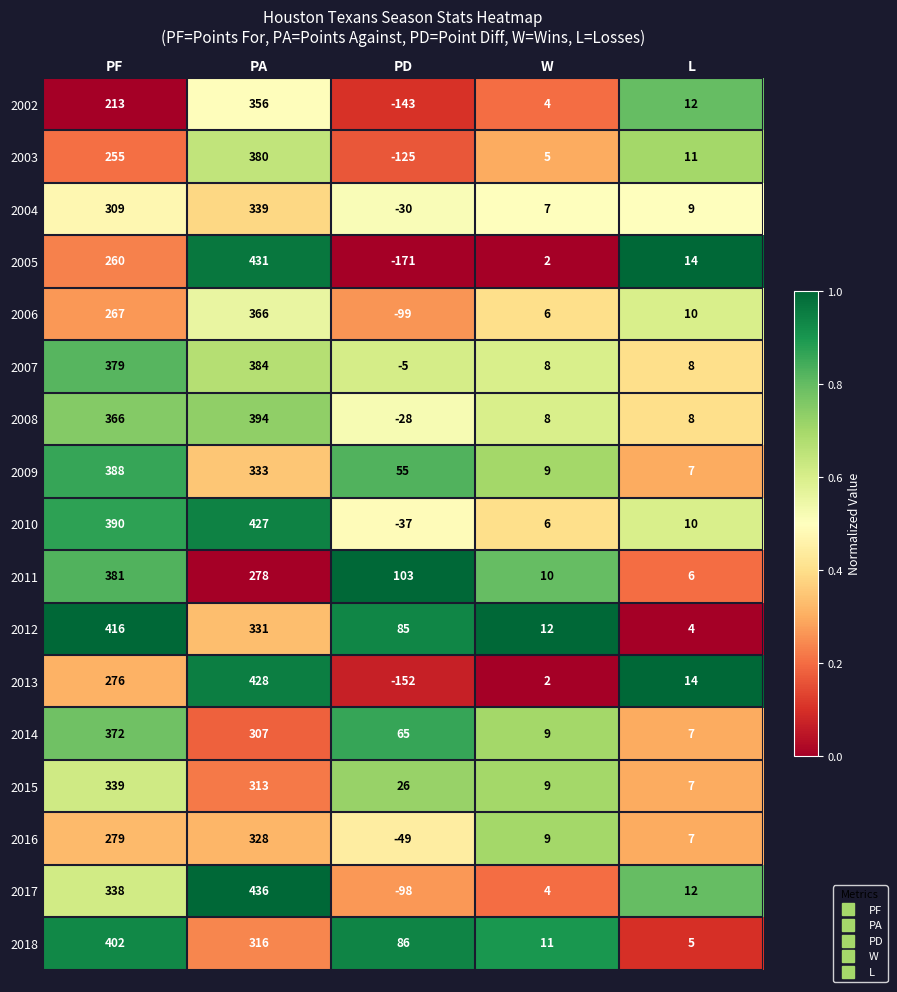

At which category is the sum across all series the highest?

PA